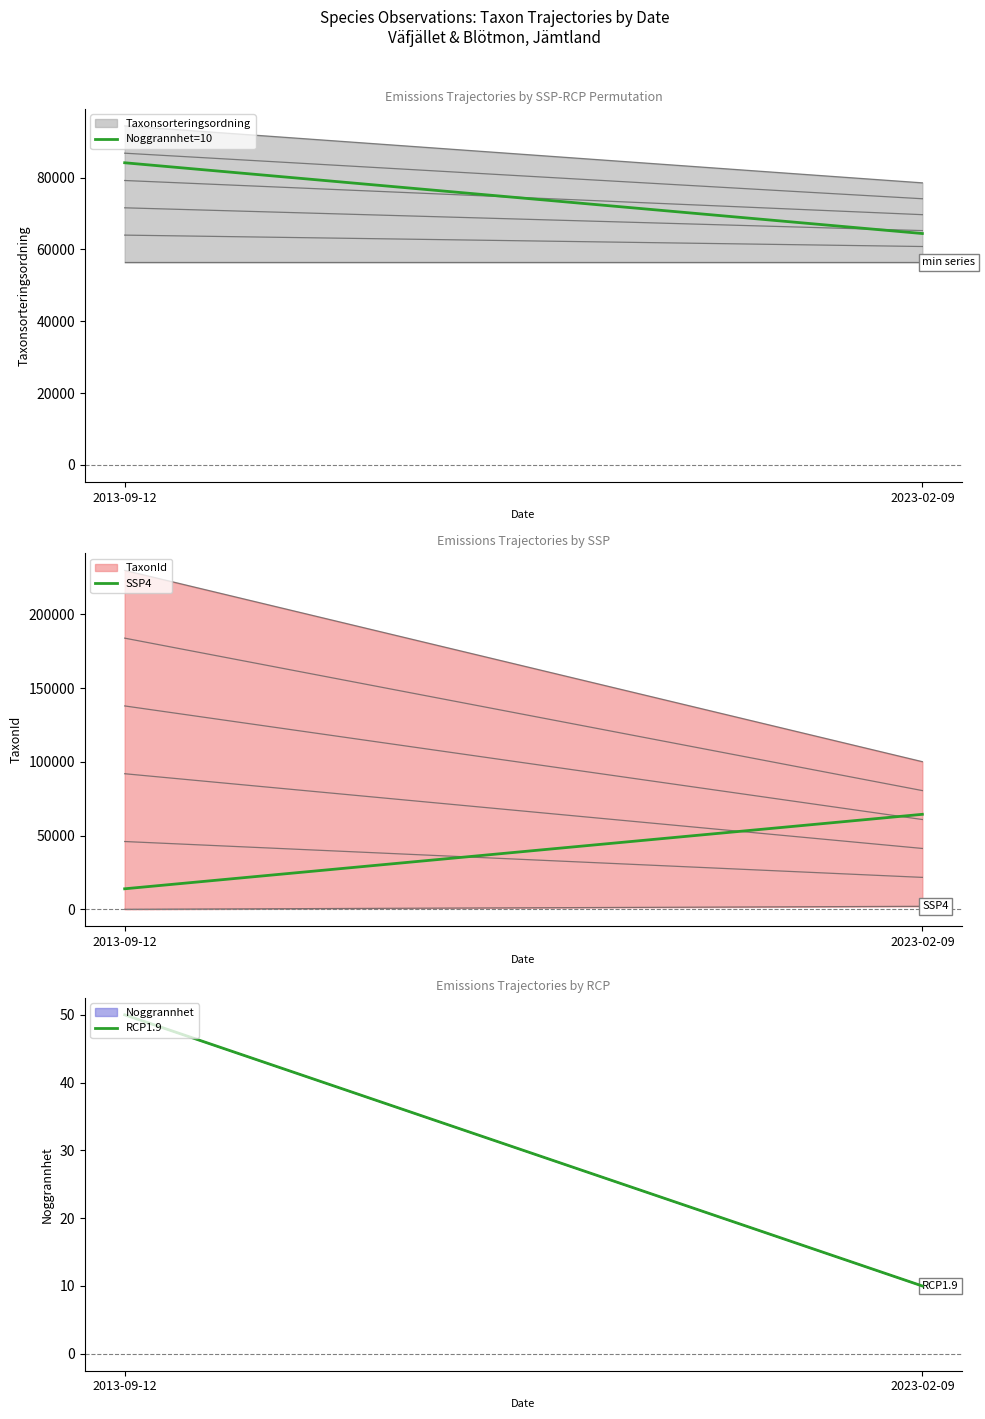

Is it true that SSP4 equals 64427.0 at 2023-02-09?

True